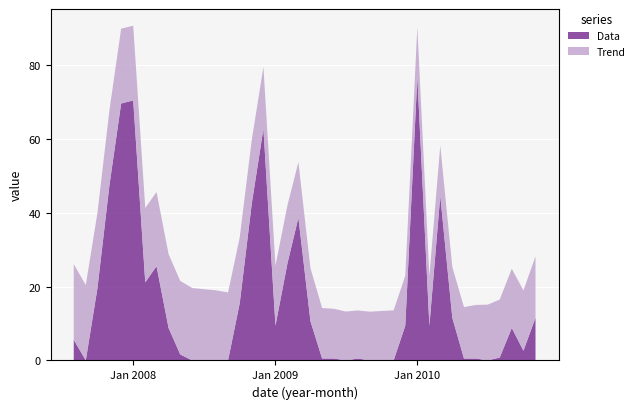

Reading left to right, list all the values displayed in this chart.

Trend: 20.5	20.4	20.4	20.3	20.3	20.2	20.2	20.1	20.0	19.9	19.6	19.3	19.0	18.4	17.8	17.2	16.7	16.3	15.8	15.1	14.4	13.7	13.5	13.2	13.0	13.2	13.4	13.6	13.5	13.5	13.5	13.6	13.8	13.9	14.5	15.1	15.7	16.0	16.3	16.6
Data: 5.6	0.0	19.6	47.6	69.6	70.4	21.1	25.5	8.8	1.6	0.0	0.0	0.0	0.0	15.5	42.5	62.7	9.4	26.4	38.6	10.6	0.5	0.5	0.0	0.5	0.0	0.0	0.0	9.4	76.8	9.4	44.6	11.5	0.5	0.5	0.0	0.8	8.8	2.6	11.5